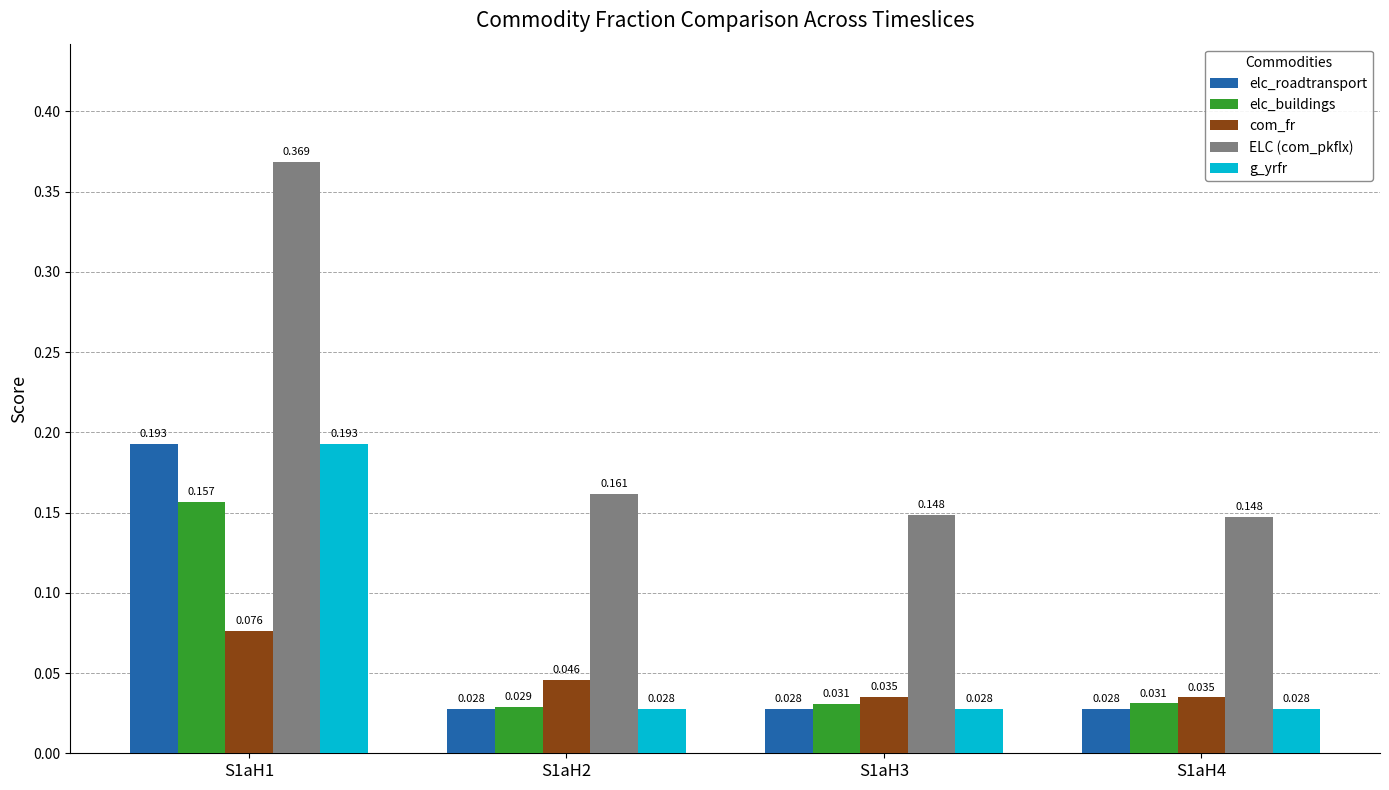

At how many categories does at least one series exceed 0?

4